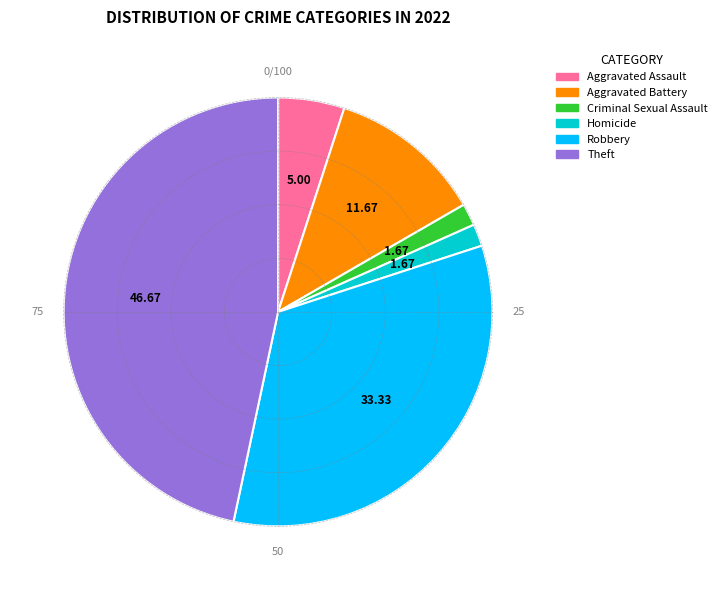

Does any single category account for the majority?

No